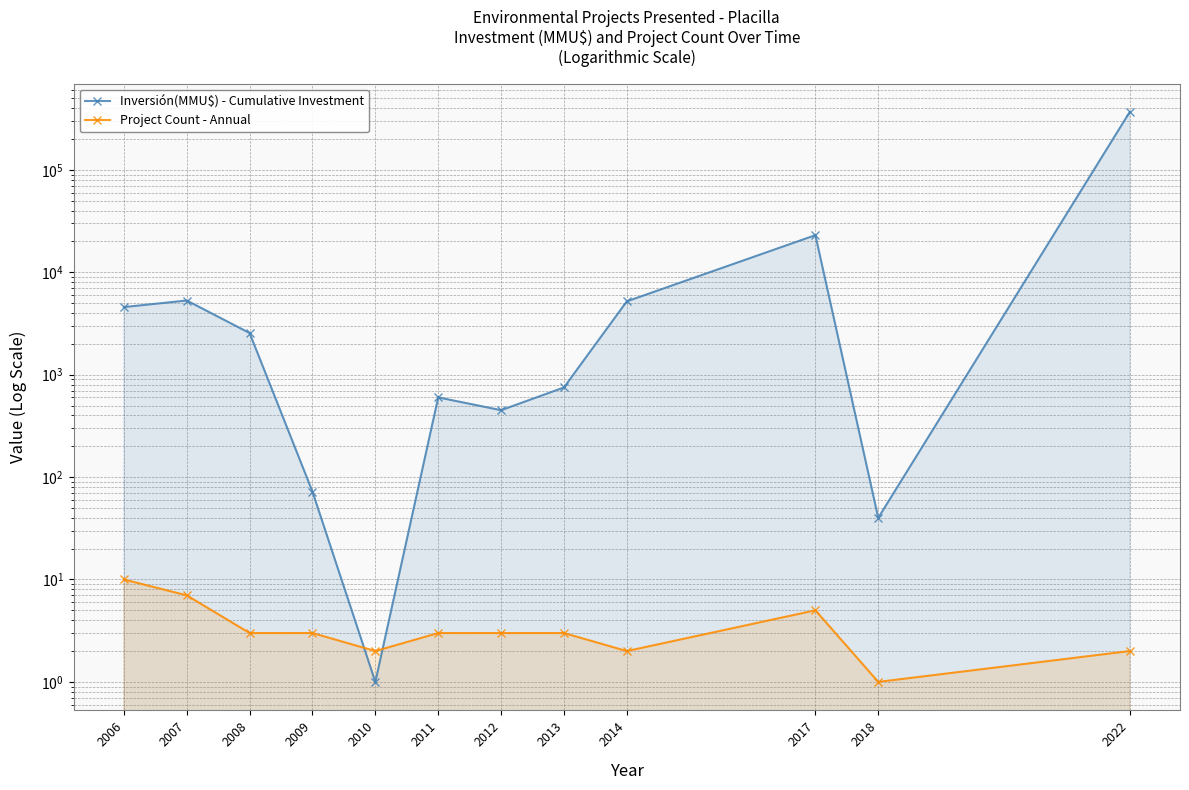

Which series has the largest total across all categories?

Inversión(MMU$) - Cumulative Investment